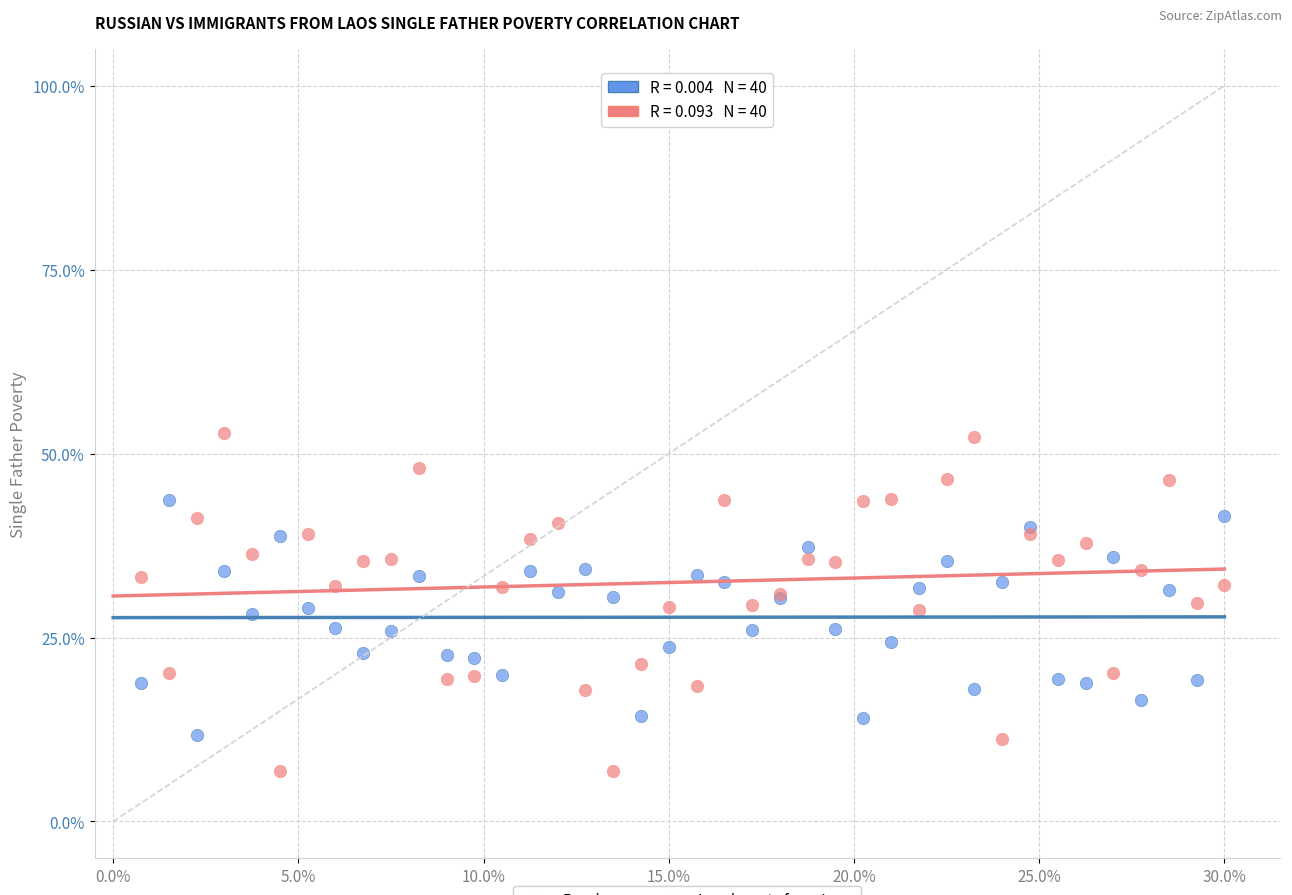

Which series has the widest spread of Y values?

Immigrants from Laos